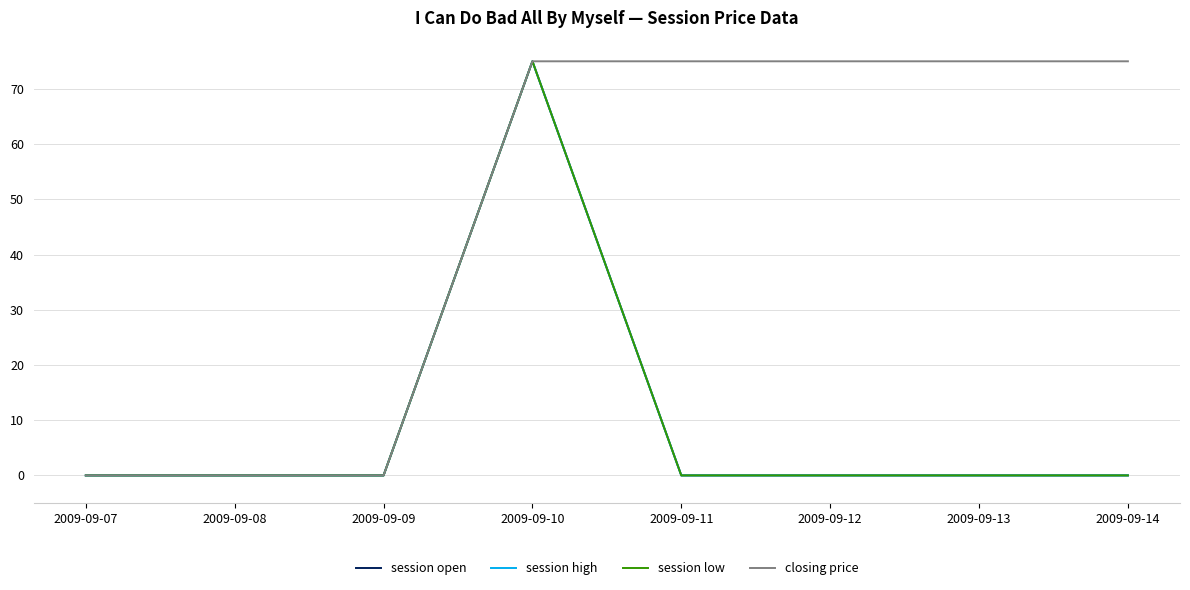

Is this an area chart (filled region under the line)?

No